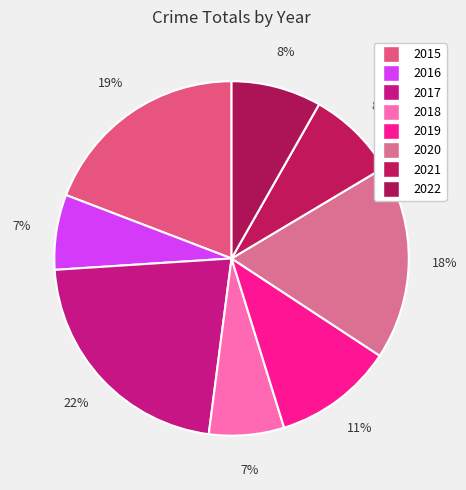

Is there any slice that represents more than half of the pie?

No